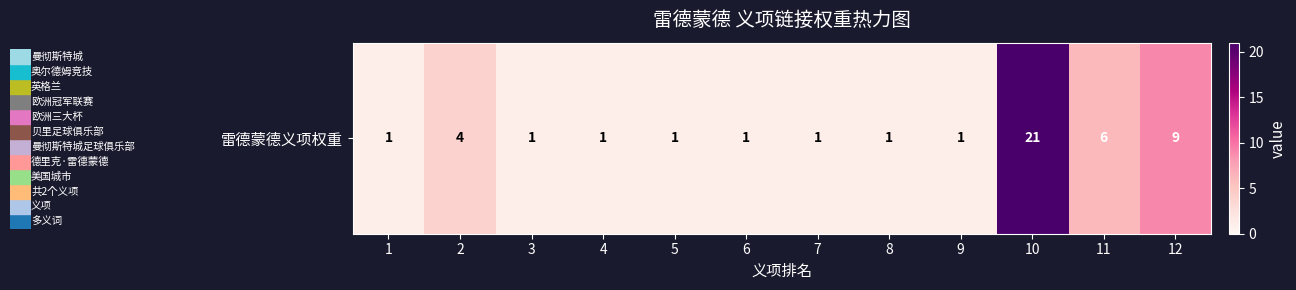

What is the difference between the maximum and minimum values?

20